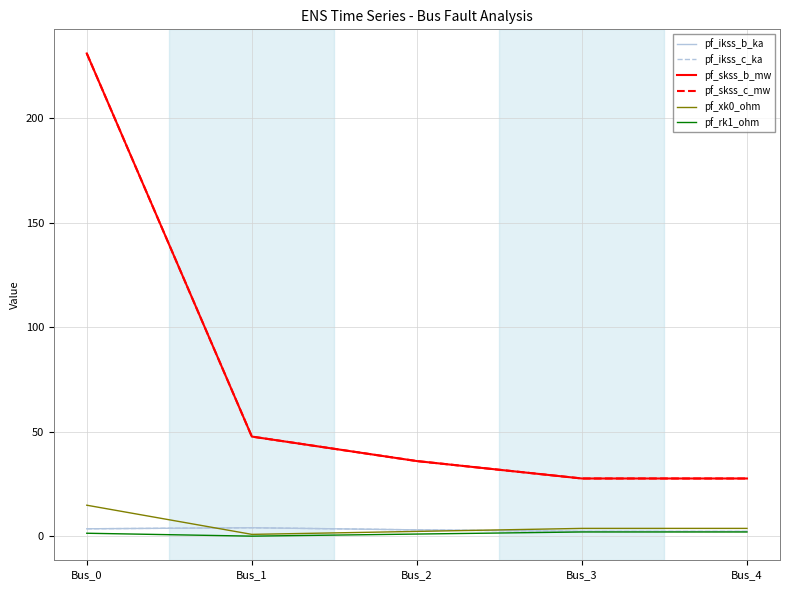

How many data points does each series have?

5